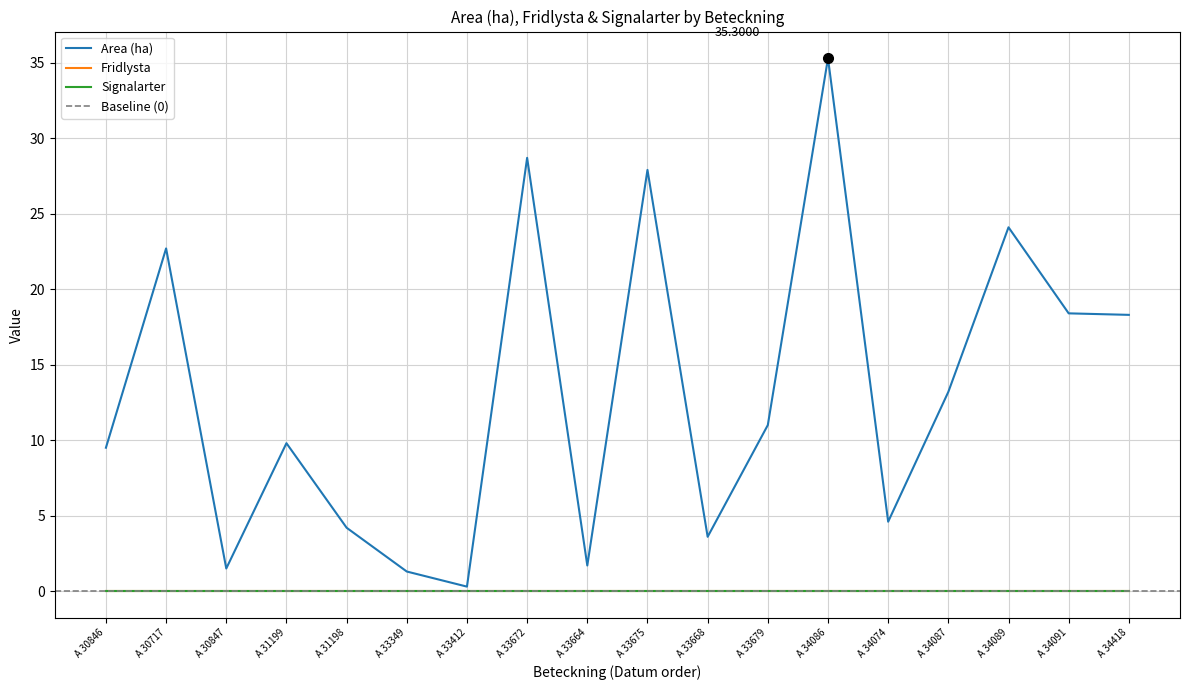

What is the label of the 3rd point from the left?

A 30847